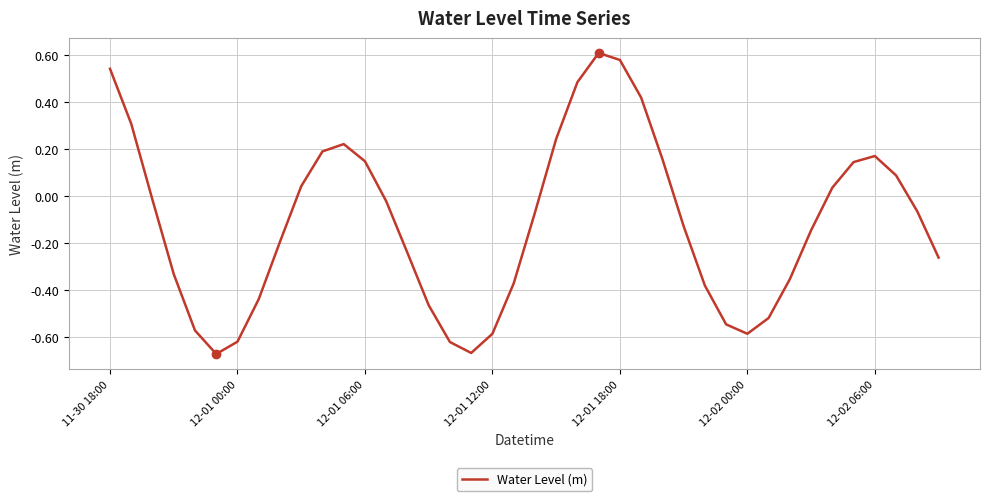

What is the difference between the maximum and minimum values?

1.3